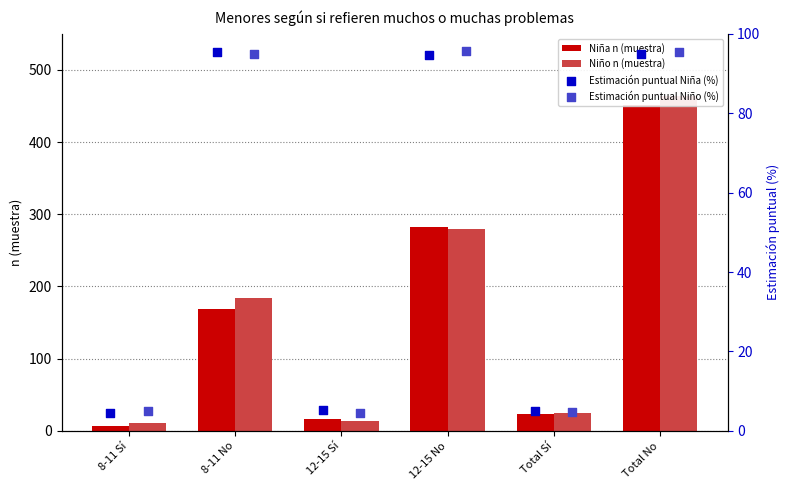

At how many categories does at least one series exceed 463?

1